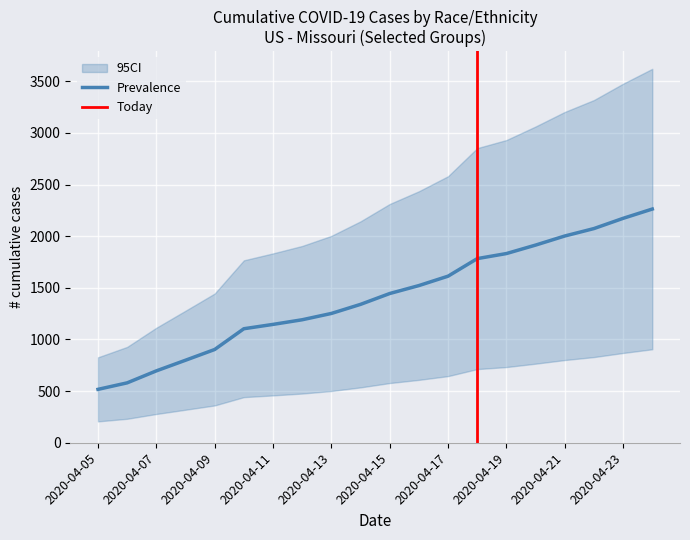

What is the highest value of the Prevalence series?

2263